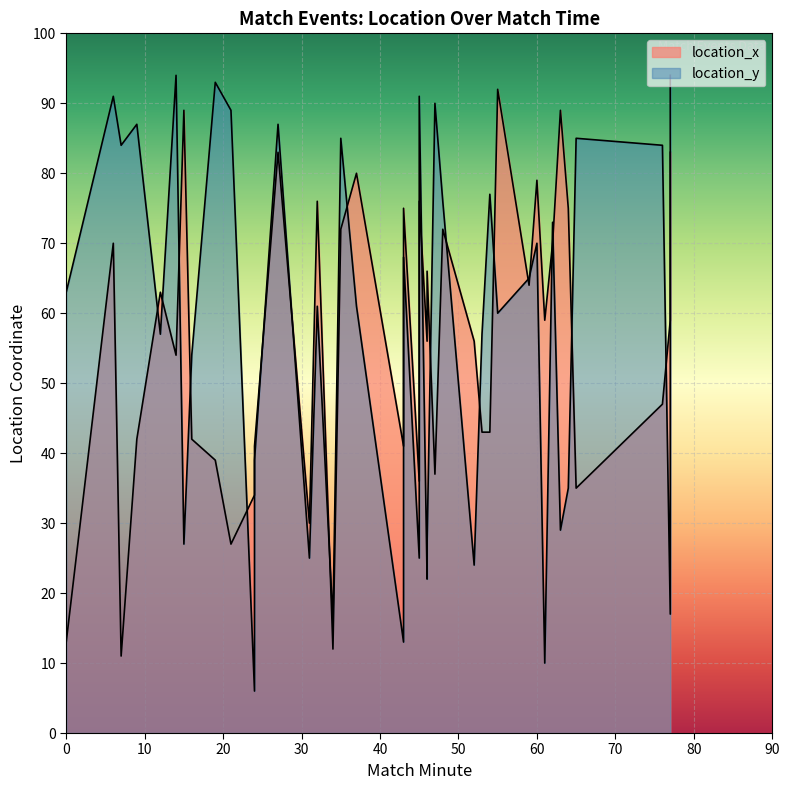

Reading left to right, transcribe all the data shown in this chart.

location_x: 0=13	1=70	2=11	3=42	4=63	5=54	6=89	7=42	8=39	9=27	10=34	11=41	12=83	13=30	14=76	15=12	16=72	17=80	18=41	19=75	20=36	21=76	22=37	23=56	24=66	25=72	26=56	27=43	28=43	29=92	30=64	31=79	32=59	33=70	34=89	35=75	36=35	37=47	38=59	39=83
location_y: 0=63	1=91	2=84	3=87	4=57	5=94	6=27	7=54	8=93	9=89	10=6	11=39	12=87	13=25	14=61	15=16	16=85	17=61	18=13	19=68	20=91	21=25	22=90	23=27	24=22	25=76	26=24	27=57	28=77	29=60	30=65	31=70	32=10	33=73	34=29	35=35	36=85	37=84	38=17	39=94